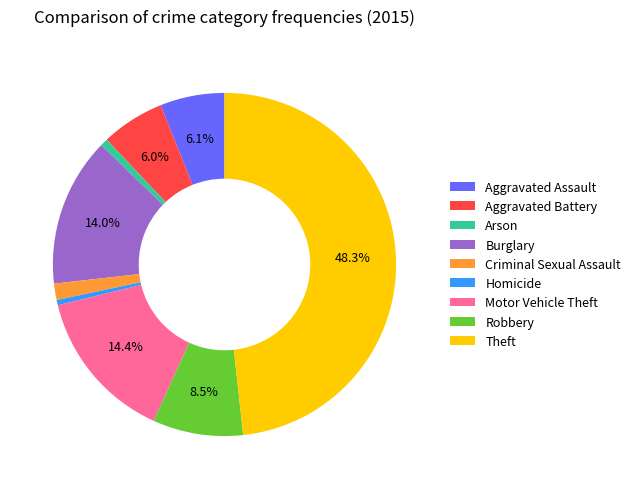

Is it true that Burglary is 14% of the pie?

True